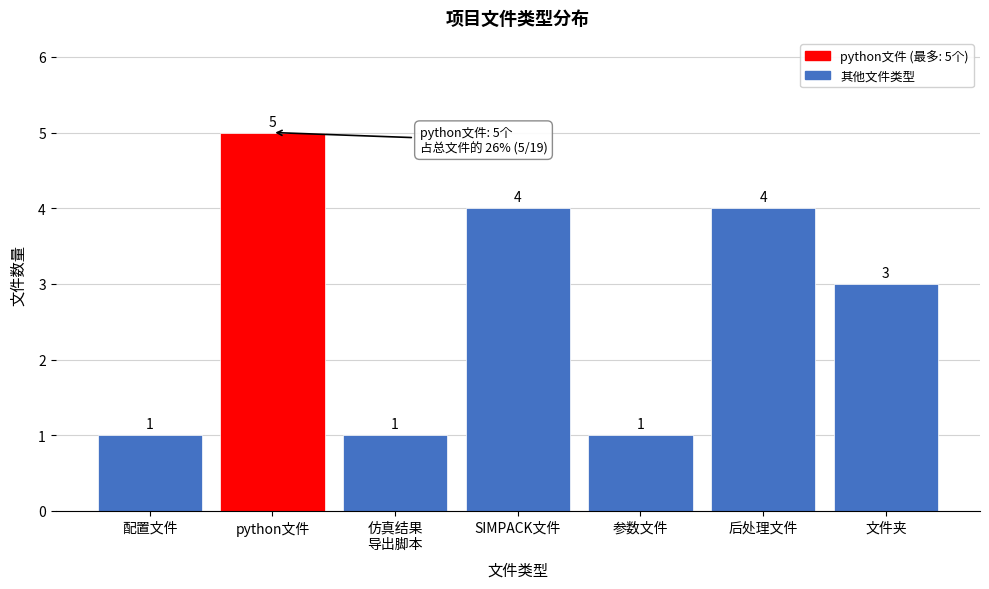

Reading left to right, list all the values displayed in this chart.

1	5	1	4	1	4	3